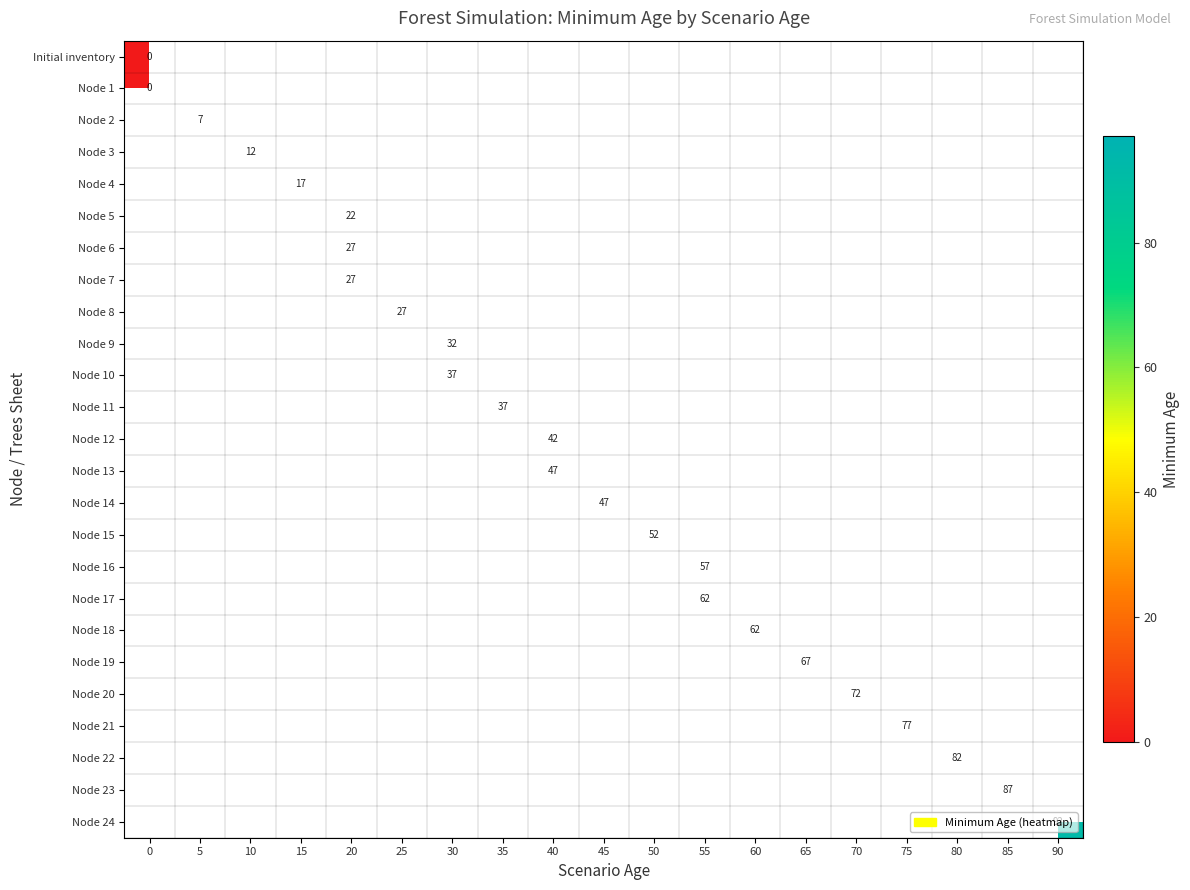

List the series in order of their overall mean, lowest first.

Initial inventory, Node 1, Node 2, Node 3, Node 4, Node 5, Node 6, Node 7, Node 8, Node 9, Node 10, Node 11, Node 12, Node 13, Node 14, Node 15, Node 16, Node 17, Node 18, Node 19, Node 20, Node 21, Node 22, Node 23, Node 24